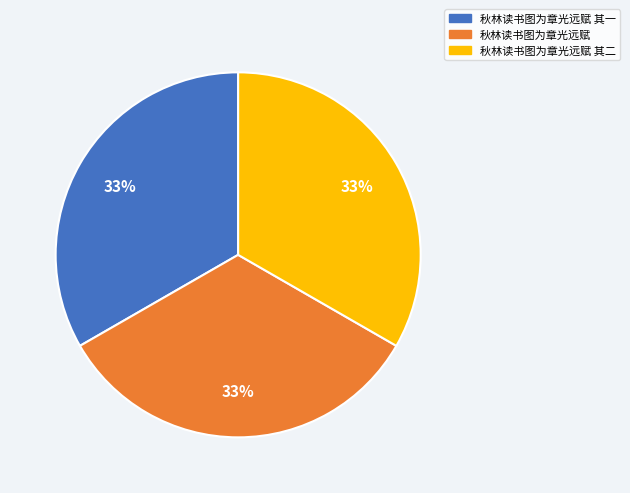

Is there any slice that represents more than half of the pie?

No